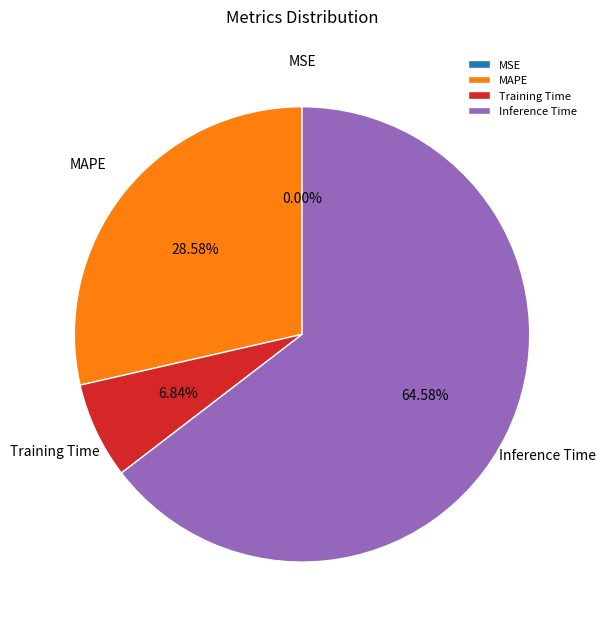

To the nearest percent, what portion does Training Time represent?

7%